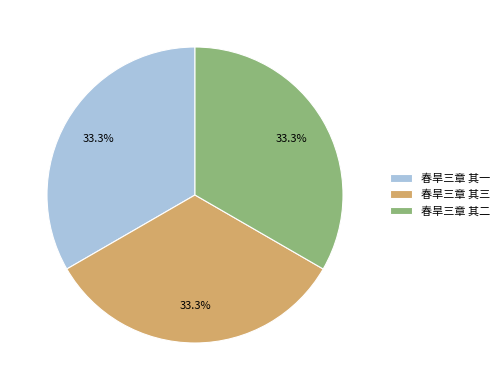

How many slices are in this pie chart?

3